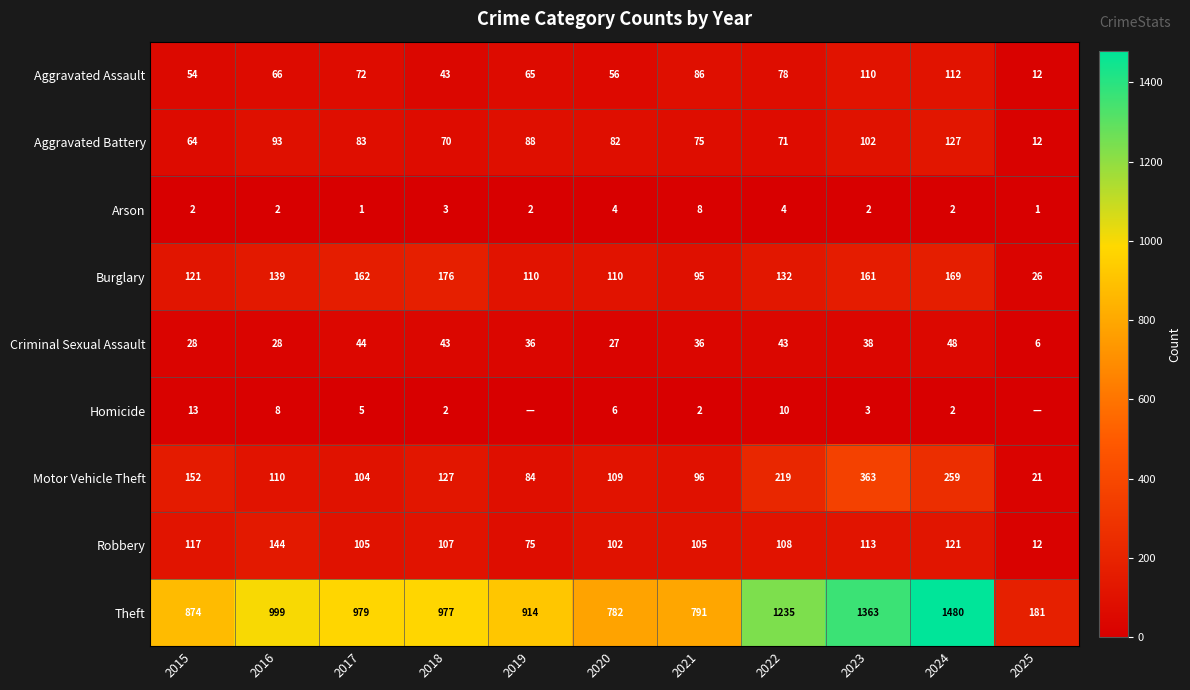

Which category has the highest value across all series?

2024